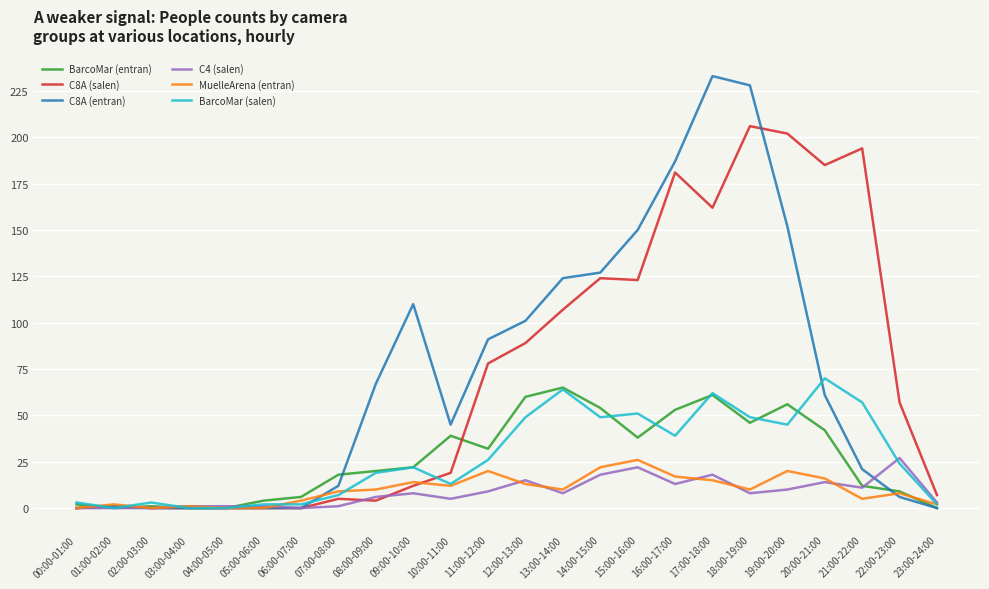

At which label is BarcoMar (salen) closest to 35?

16:00-17:00